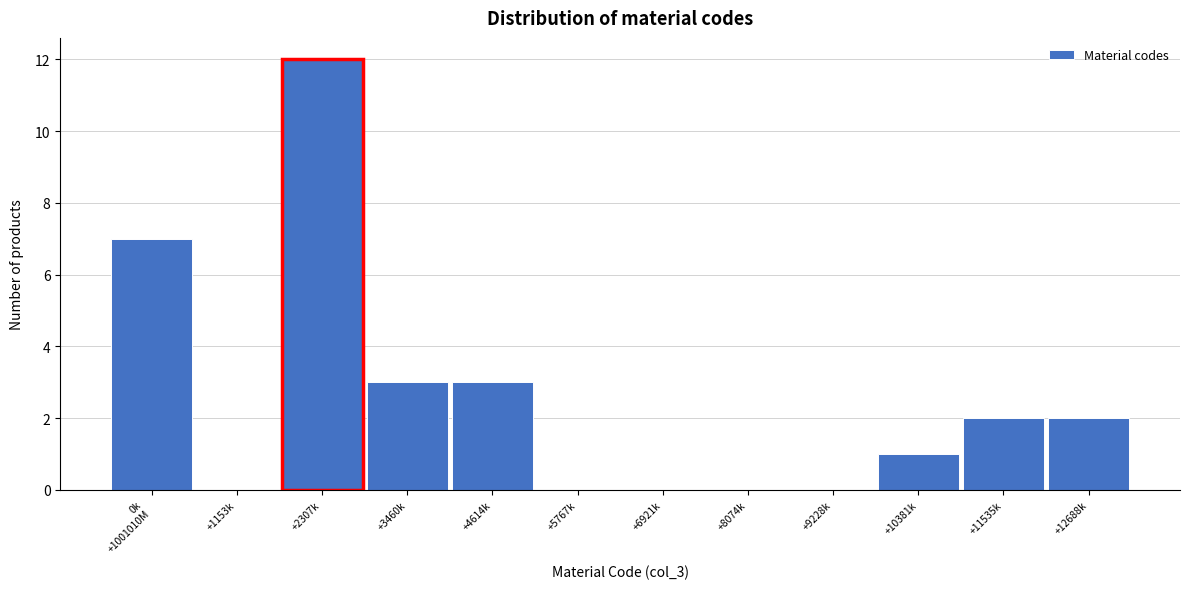

Which category has the highest value across all series?

+2307k